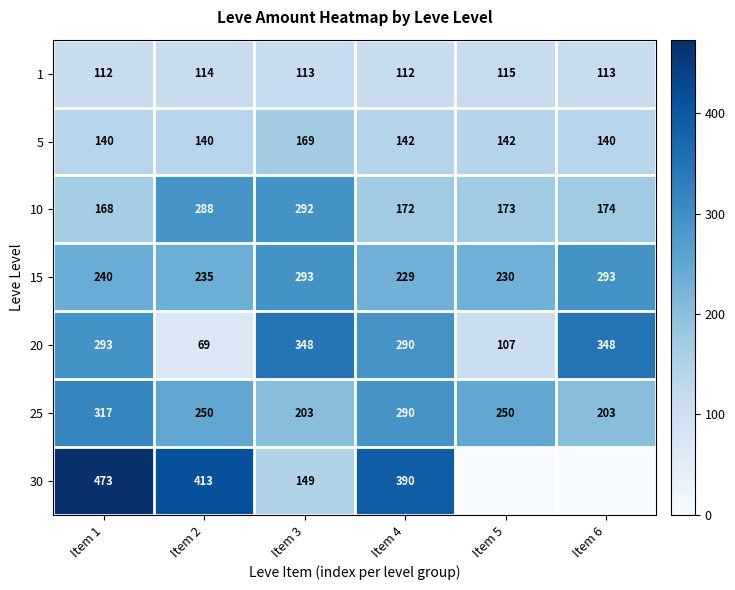

What is the spread (max minus min) of values at Item 4?

278